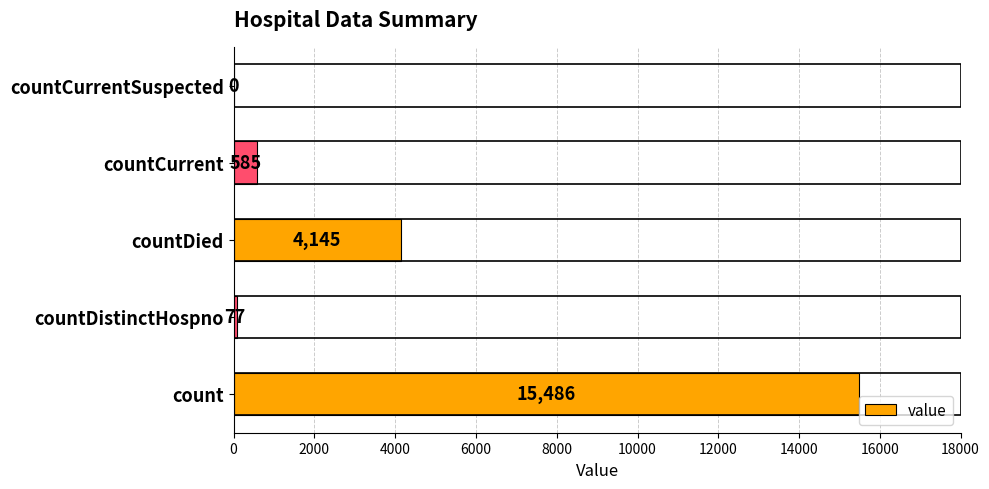

Where is the data nearest to the value 7743?

countDied